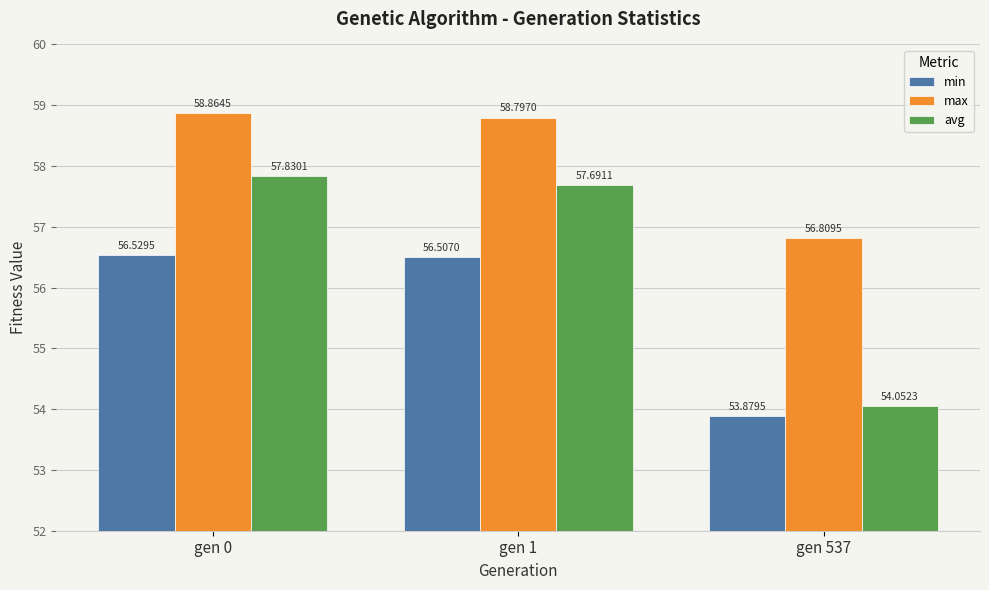

Rank the series by their average value, from lowest to highest.

min, avg, max